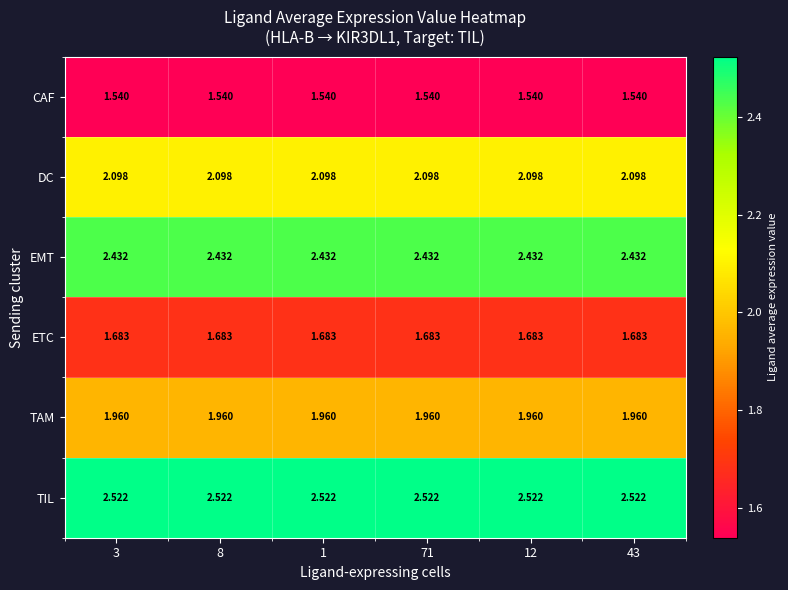

List the series in order of their peak value, lowest first.

CAF, ETC, TAM, DC, EMT, TIL